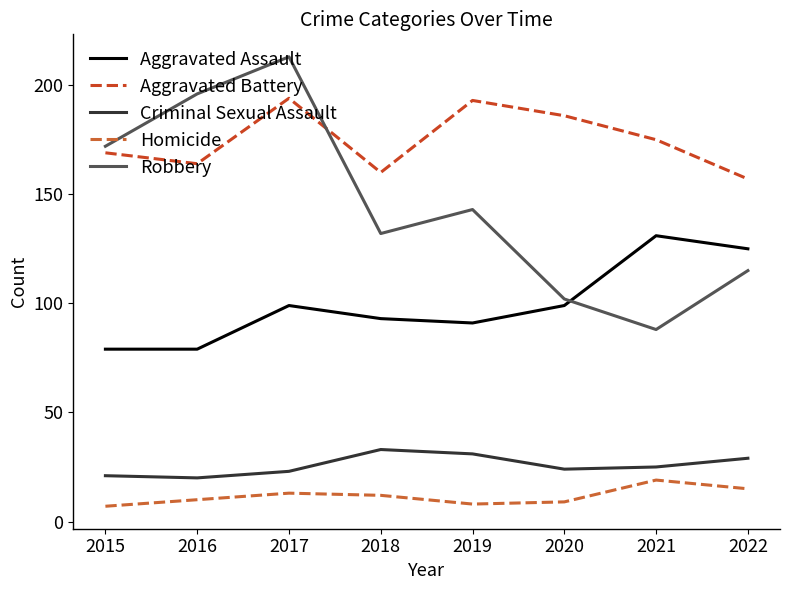

How many categories are shown in the chart?

8